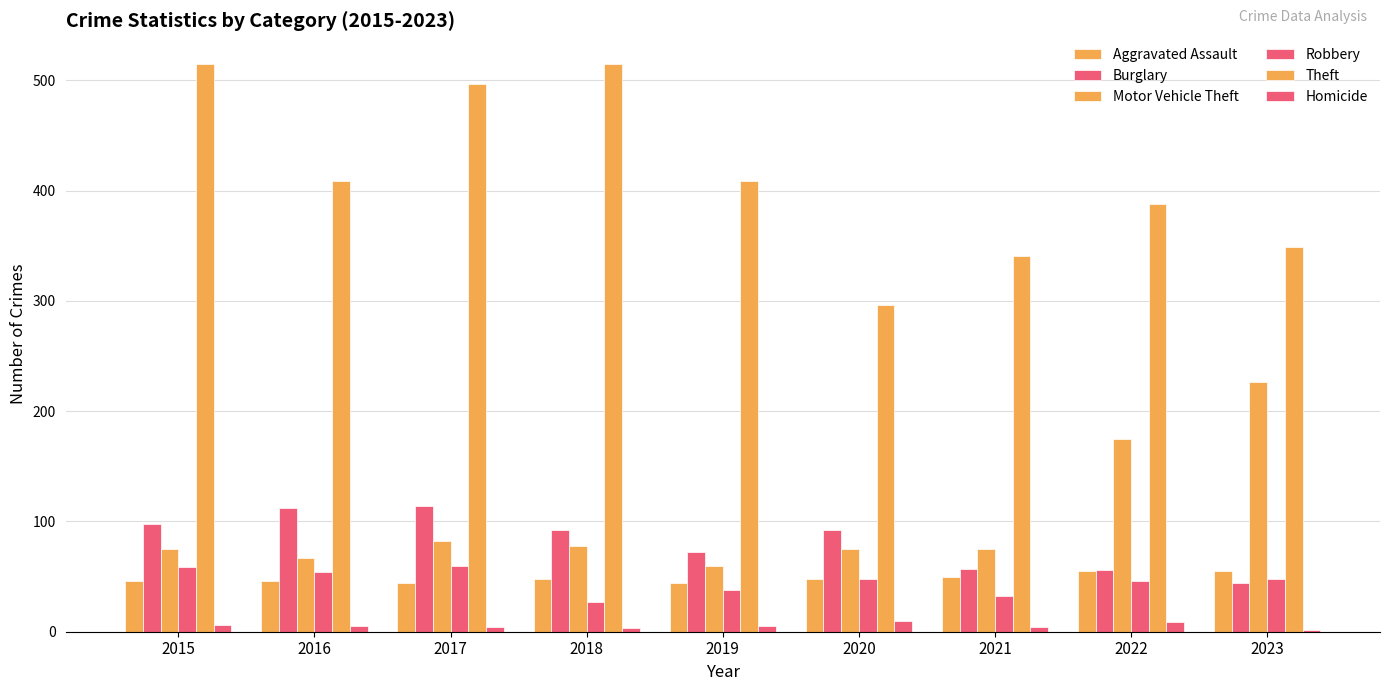

How many categories are shown in the chart?

9